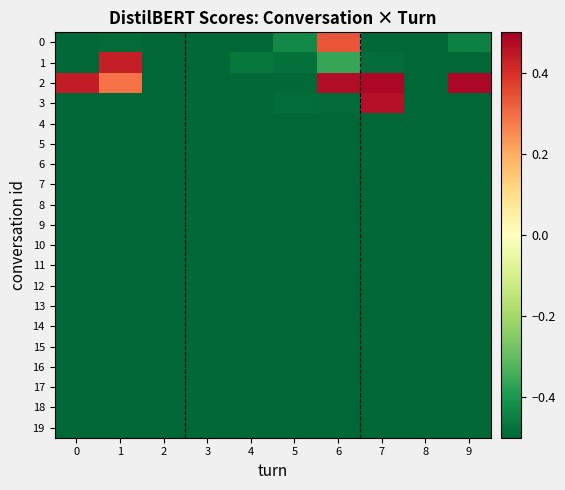

Which category has the highest value across all series?

7